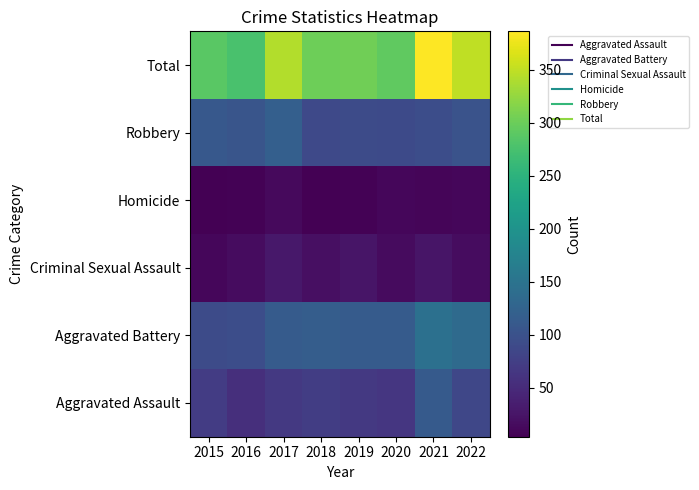

Reading left to right, list all the values displayed in this chart.

Aggravated Assault: 2015=72	2016=56	2017=67	2018=73	2019=67	2020=64	2021=112	2022=85
Aggravated Battery: 2015=92	2016=94	2017=113	2018=117	2019=114	2020=113	2021=145	2022=136
Criminal Sexual Assault: 2015=11	2016=16	2017=28	2018=20	2019=25	2020=15	2021=25	2022=17
Homicide: 2015=5	2016=6	2017=14	2018=4	2019=6	2020=10	2021=9	2022=11
Robbery: 2015=109	2016=105	2017=120	2018=88	2019=91	2020=90	2021=95	2022=101
Total: 2015=289	2016=277	2017=342	2018=302	2019=303	2020=292	2021=386	2022=350